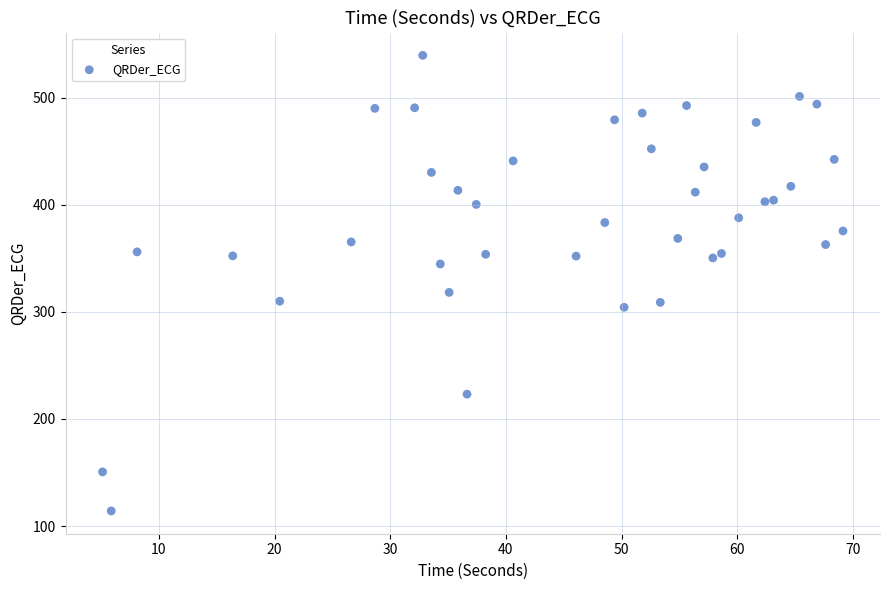

What is the range of X values (max minus min)?

64.0